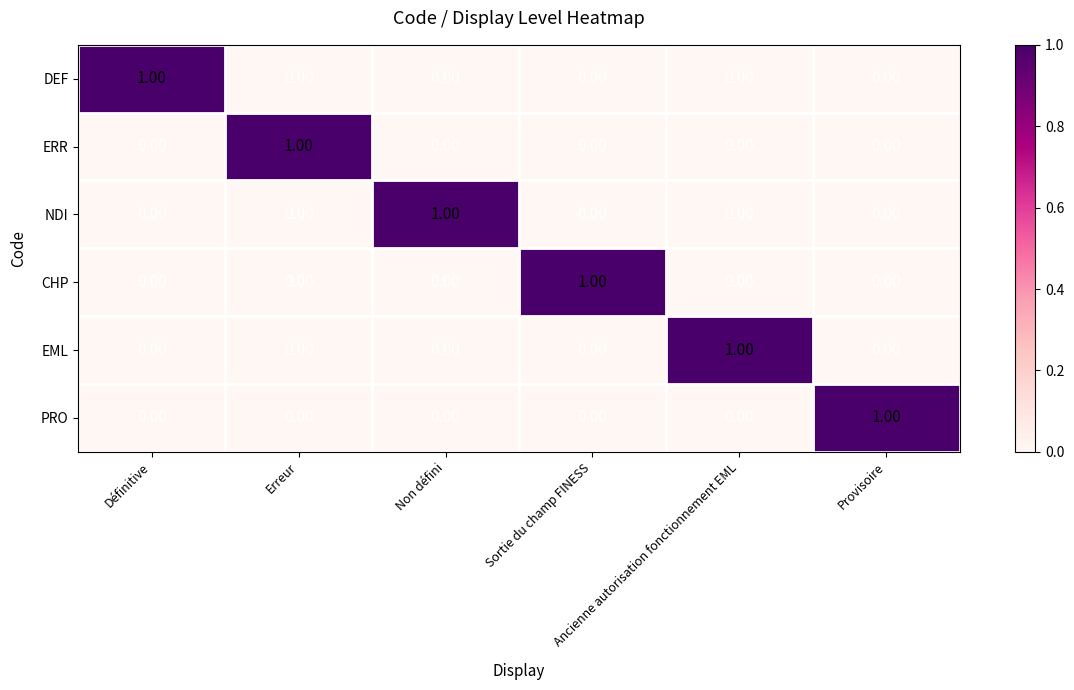

List the series in order of their peak value, highest first.

DEF, ERR, NDI, CHP, EML, PRO